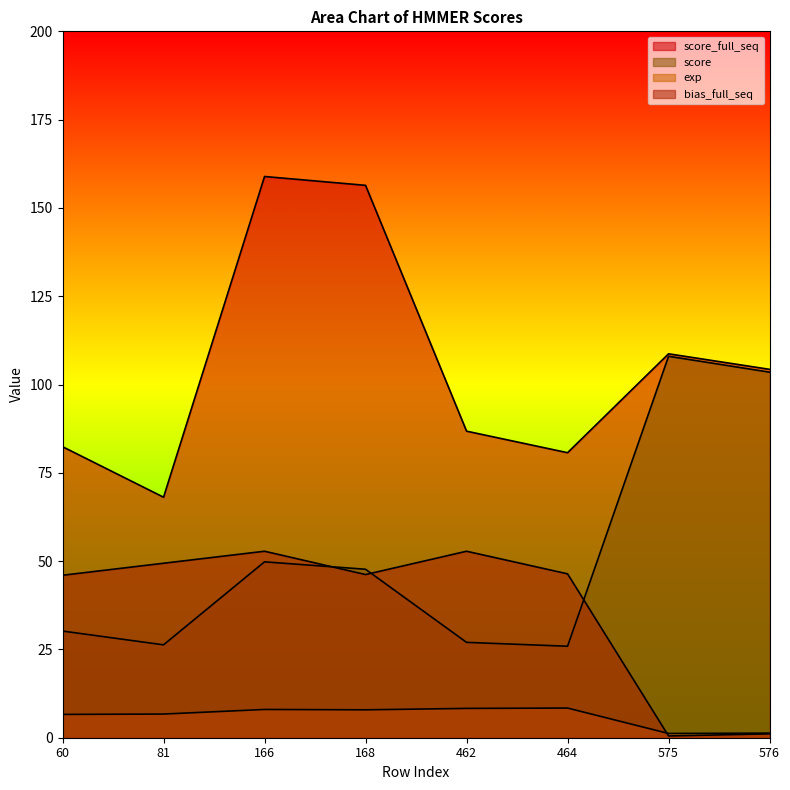

At 576, list the series in order from largest to smallest.

score_full_seq, score, exp, bias_full_seq